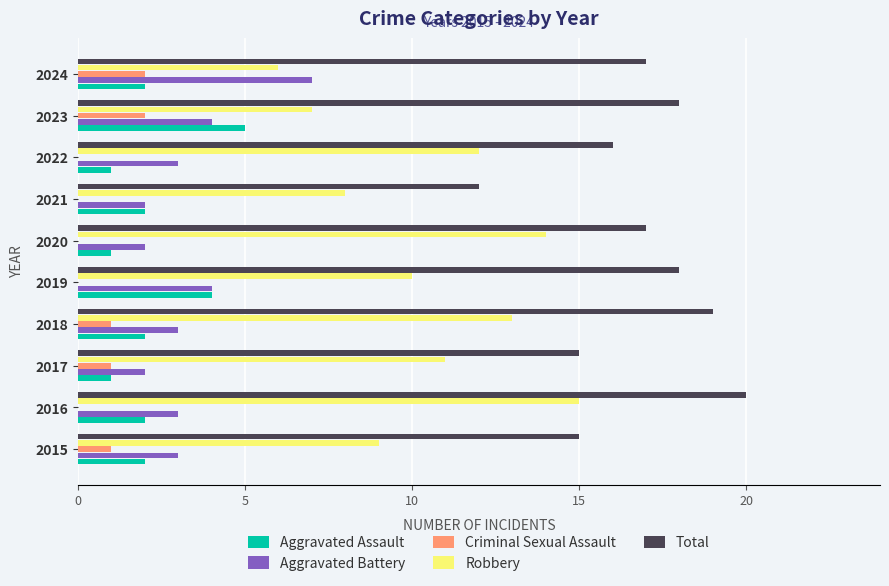

Which series has the largest total across all categories?

Total